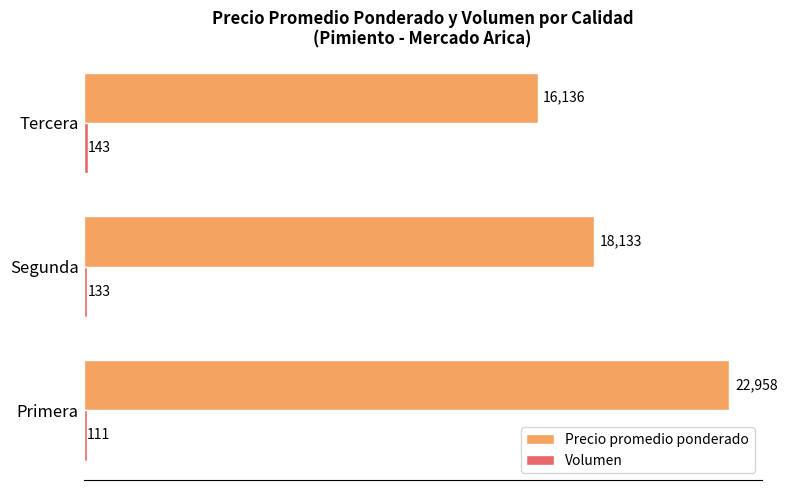

List the labels in order of Precio promedio ponderado value, smallest first.

Tercera, Segunda, Primera